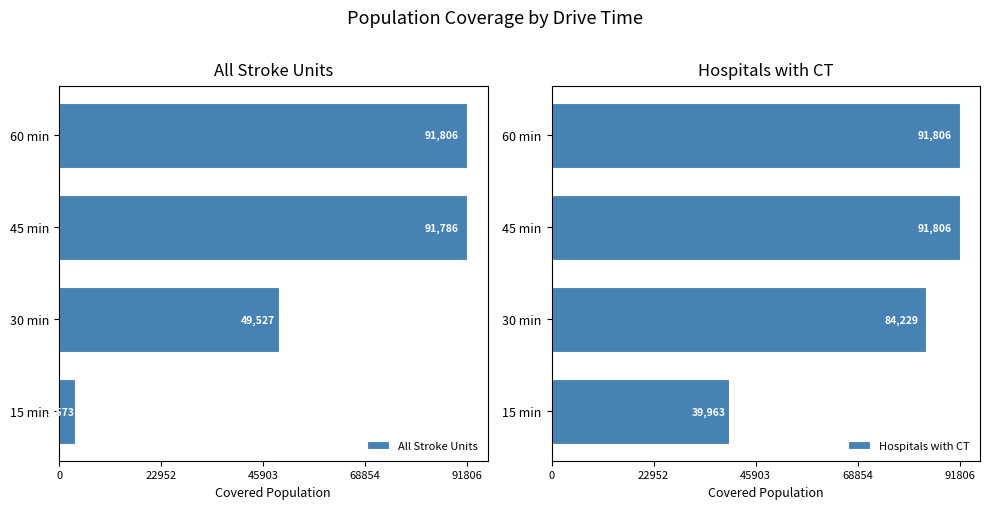

At which label is All Stroke Units closest to 47689?

30 min